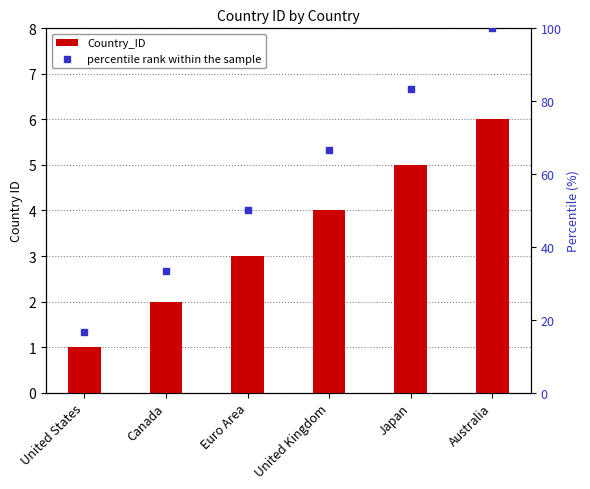

Which series contains the highest Y value?

percentile rank within the sample